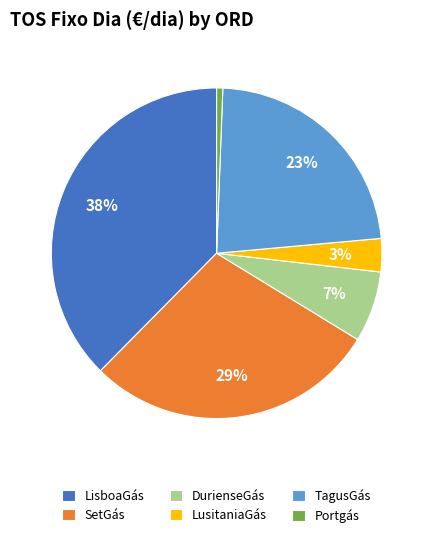

Rank the categories by value from highest to lowest.

LisboaGás, SetGás, TagusGás, DurienseGás, LusitaniaGás, Portgás